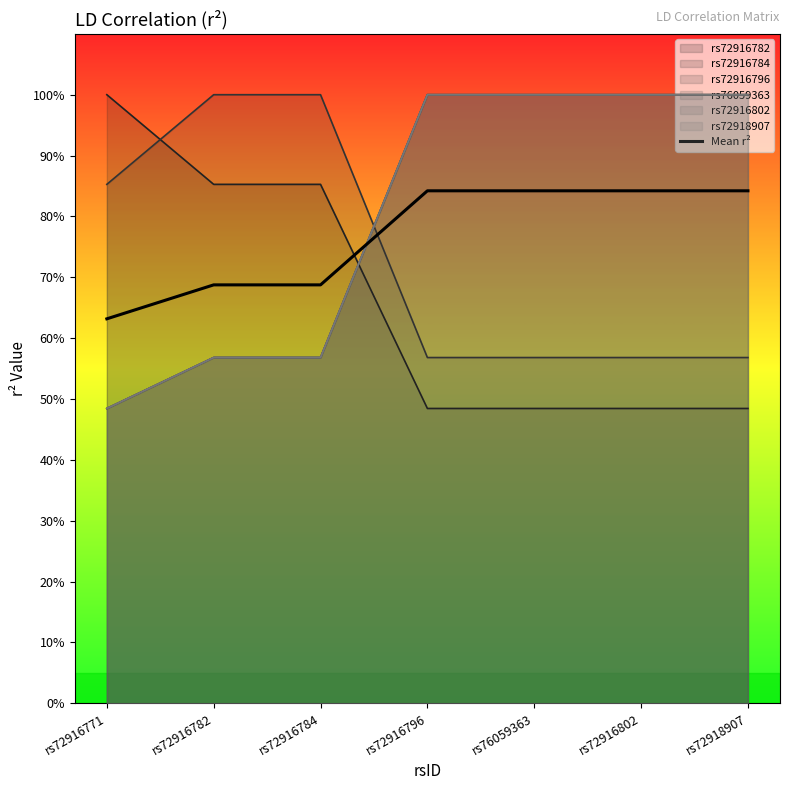

The chart shows a value of 0.7 at rs72916782. True or false?

True